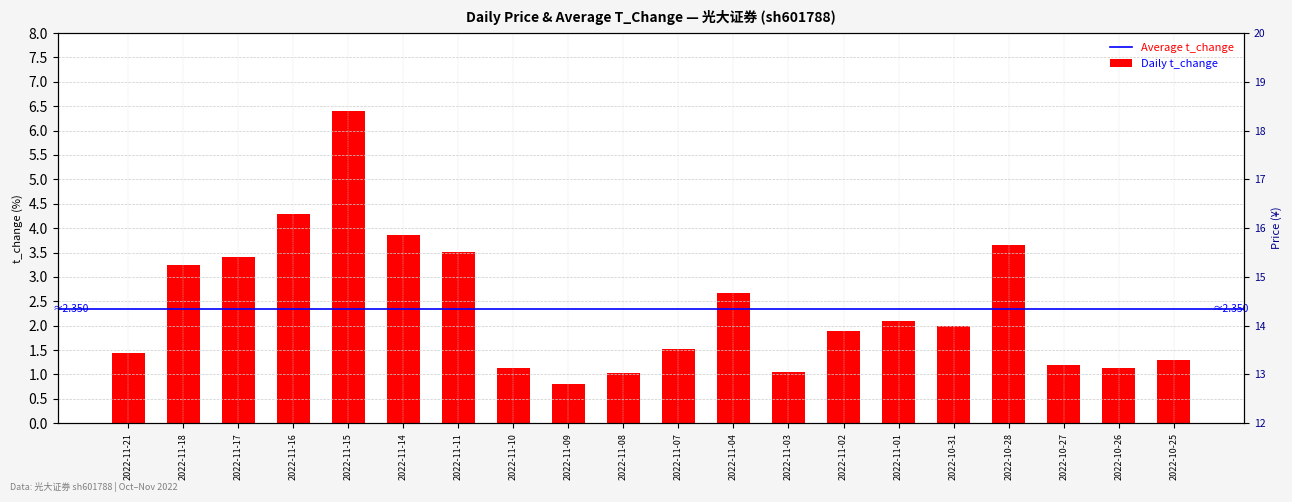

List the labels in order of value, smallest first.

2022-11-09, 2022-11-08, 2022-11-03, 2022-11-10, 2022-10-26, 2022-10-27, 2022-10-25, 2022-11-21, 2022-11-07, 2022-11-02, 2022-10-31, 2022-11-01, 2022-11-04, 2022-11-18, 2022-11-17, 2022-11-11, 2022-10-28, 2022-11-14, 2022-11-16, 2022-11-15